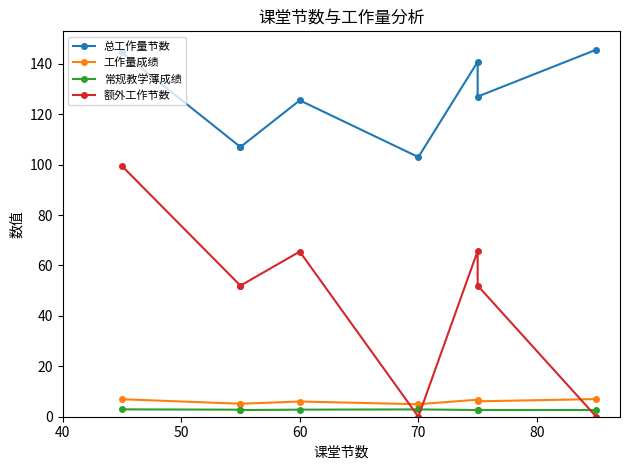

True or false: 工作量成绩 and 常规教学薄成绩 cross at least once.

False